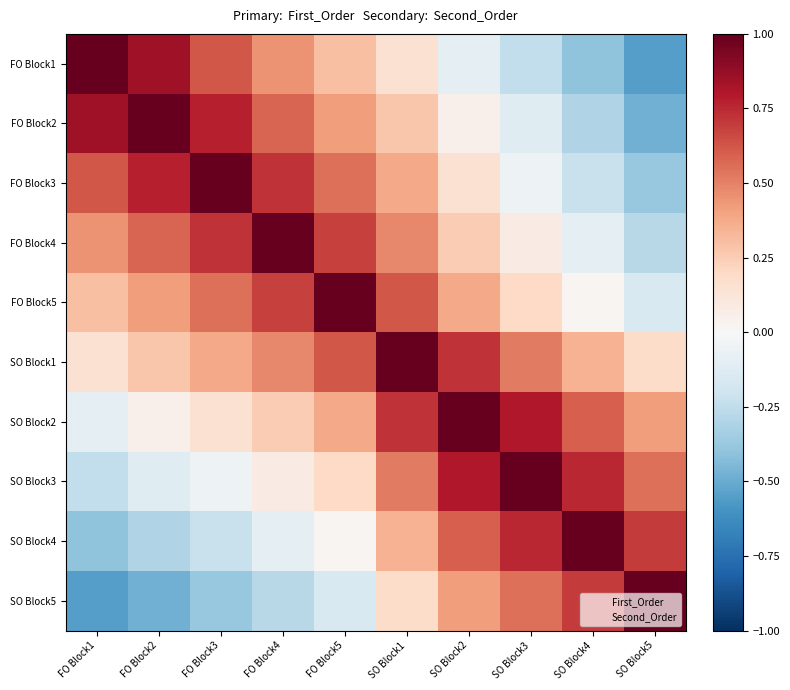

Rank the series at SO Block2 from highest to lowest value.

SO Block2, SO Block3, SO Block1, SO Block4, SO Block5, FO Block5, FO Block4, FO Block3, FO Block2, FO Block1